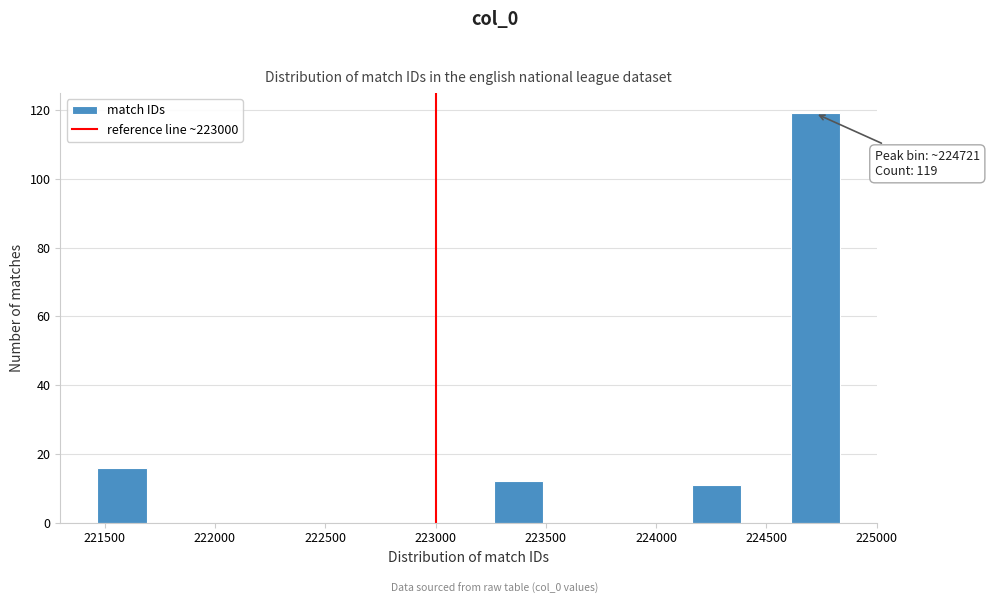

Over which range of the x-axis is the bar tallest?

224600 to 224850